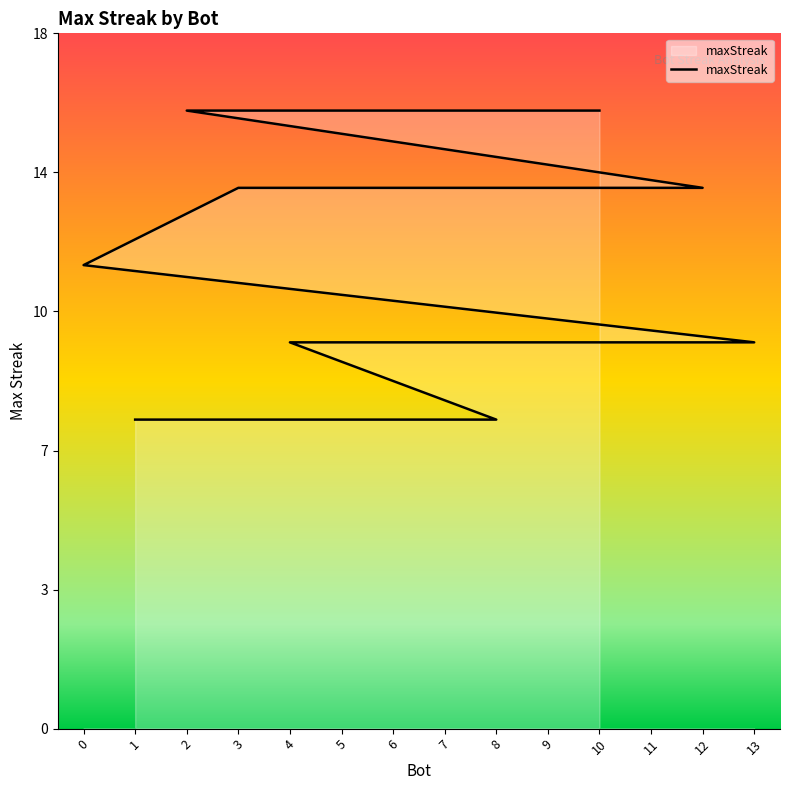

What is the average value?

12